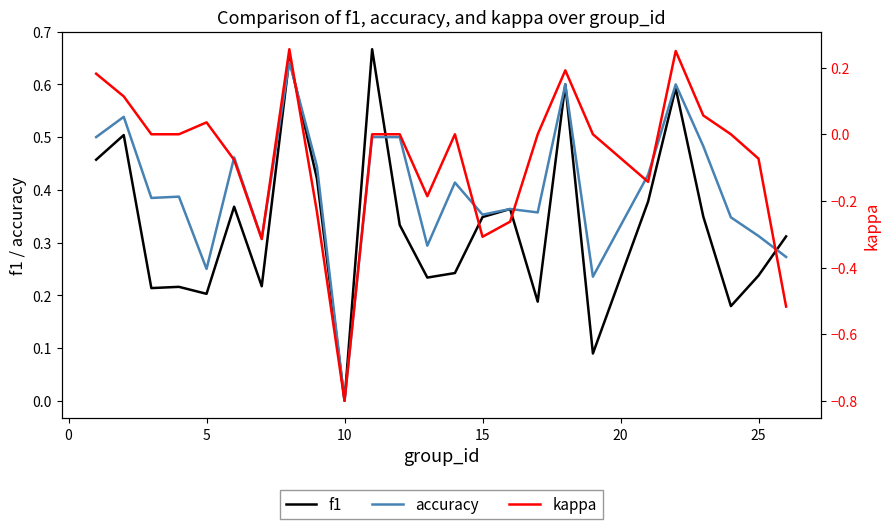

What is the maximum value for f1?

0.7